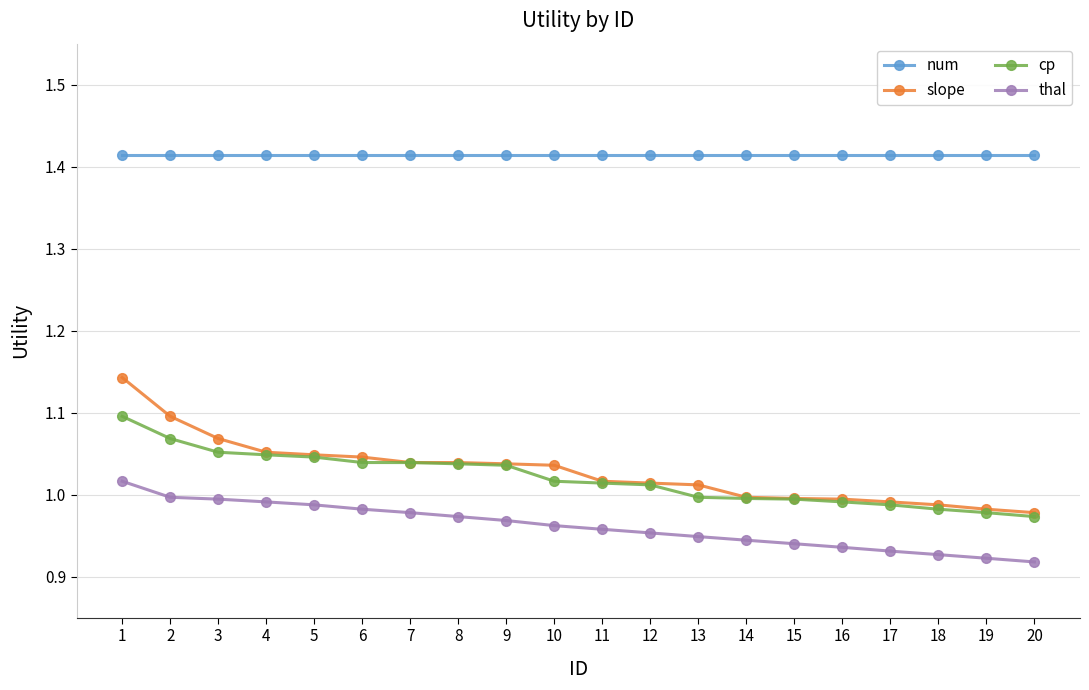

List the series in order of their peak value, lowest first.

thal, cp, slope, num